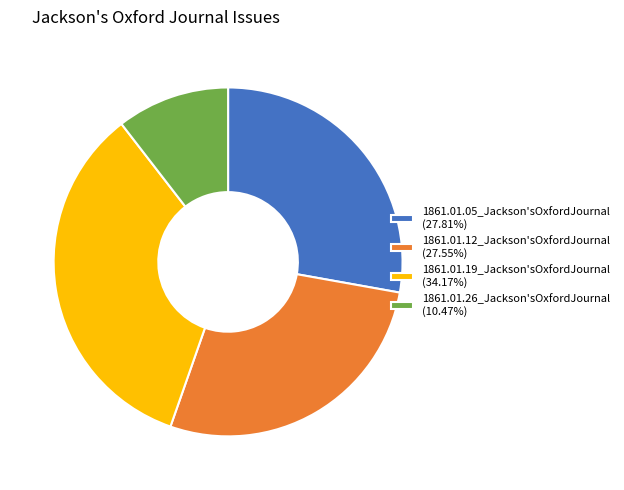

Is there a majority slice in this chart?

No